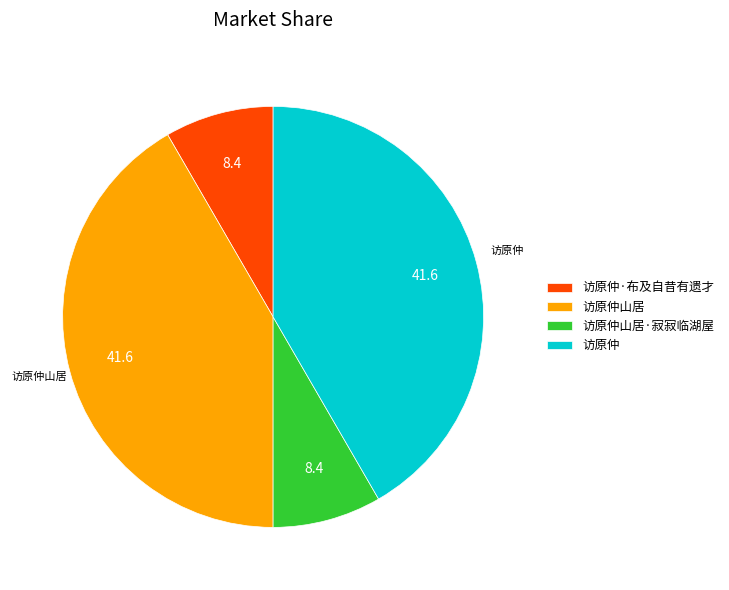

Is there a majority slice in this chart?

No